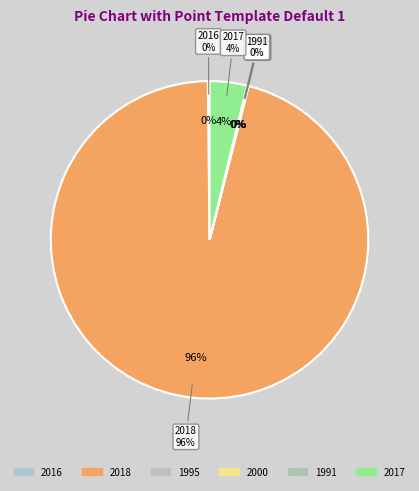

What portion of the pie excludes 2017?

96.2%